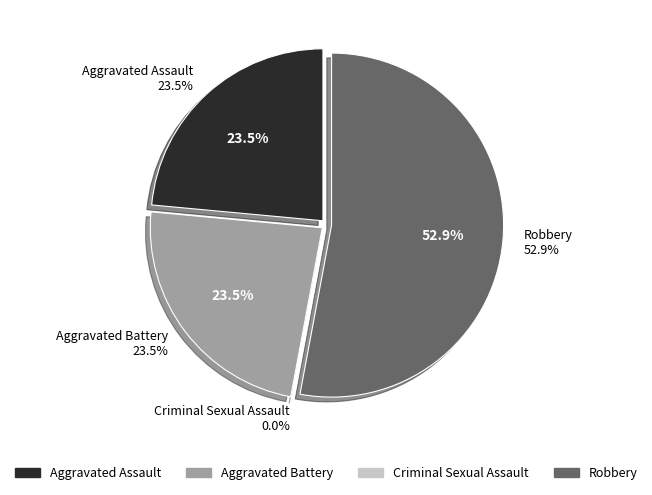

Between Robbery and Criminal Sexual Assault, which is larger?

Robbery